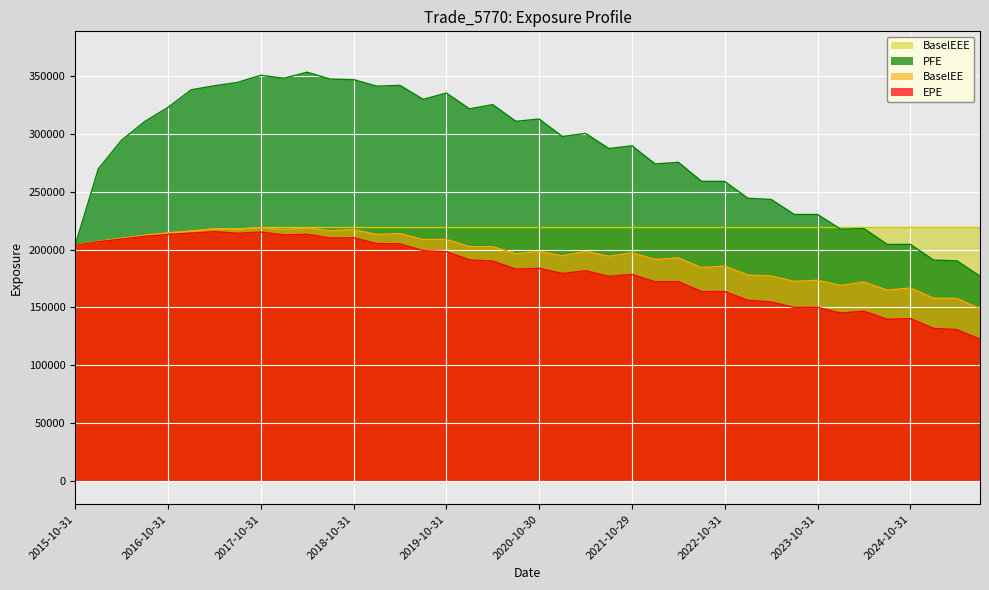

At 2024-10-31, list the series in order from largest to smallest.

BaselEEE, PFE, BaselEE, EPE